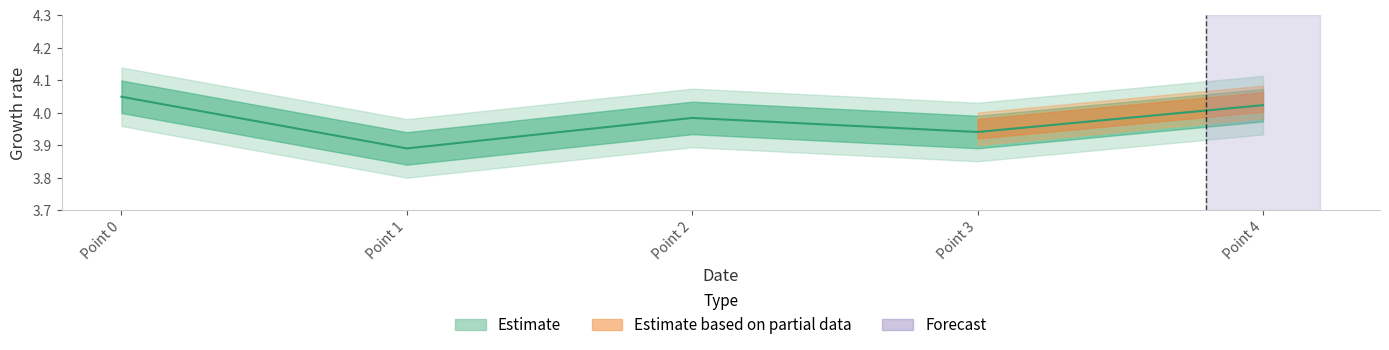

What is the change in value from Point 0 to Point 2?

-0.1